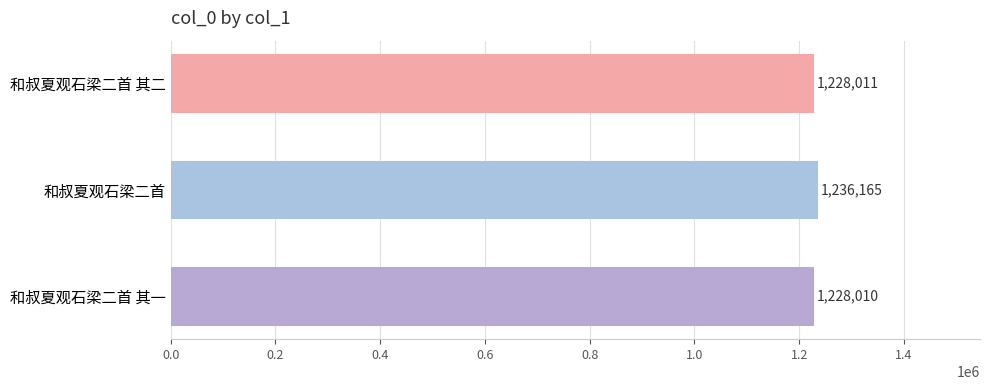

What is the difference between the maximum and minimum values?

8155